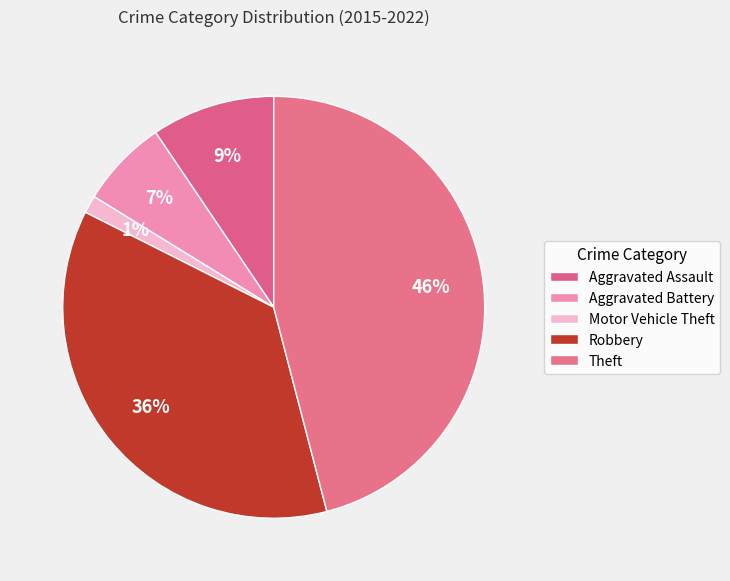

To the nearest percent, what is the difference between the largest and smallest slice percentages?

45%